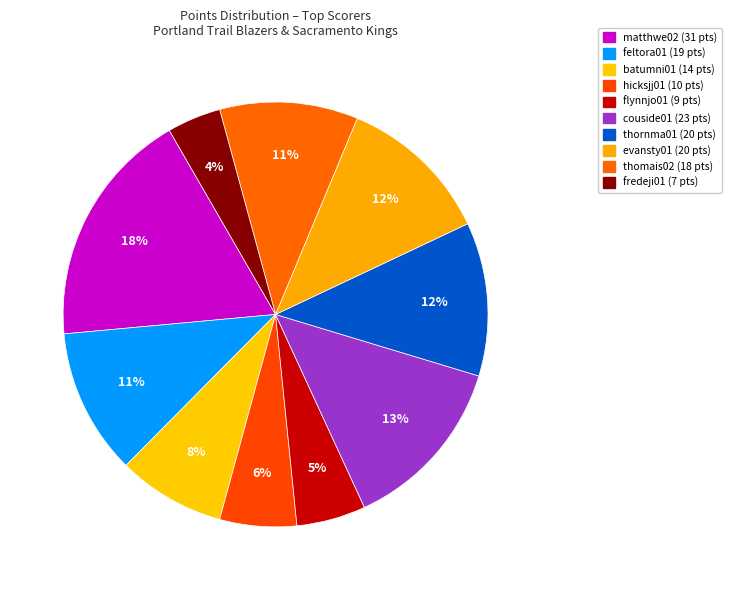

Is there any slice that represents more than half of the pie?

No